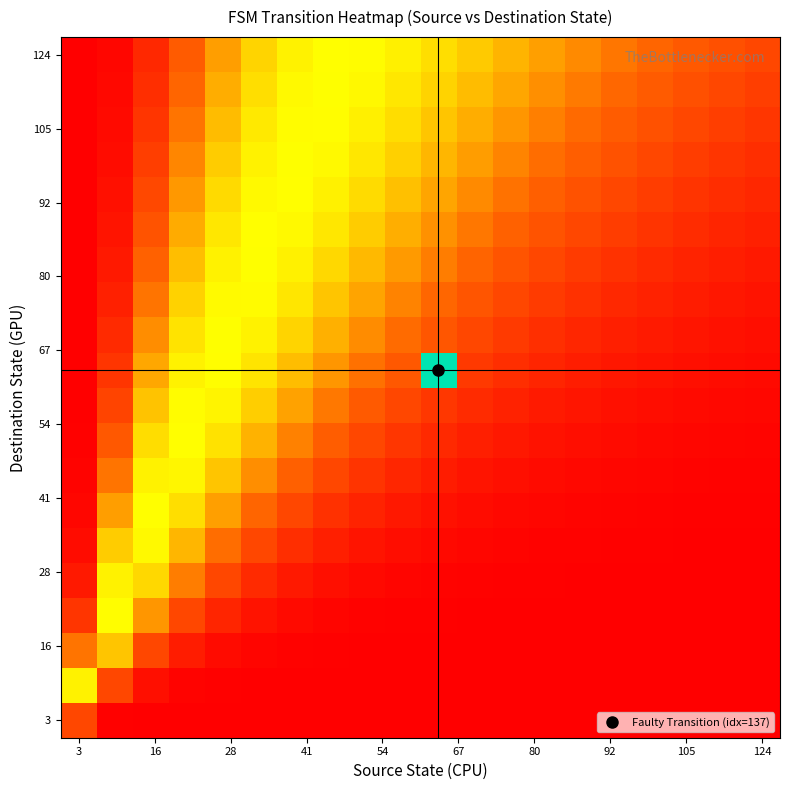

How many series are shown in this chart?

20